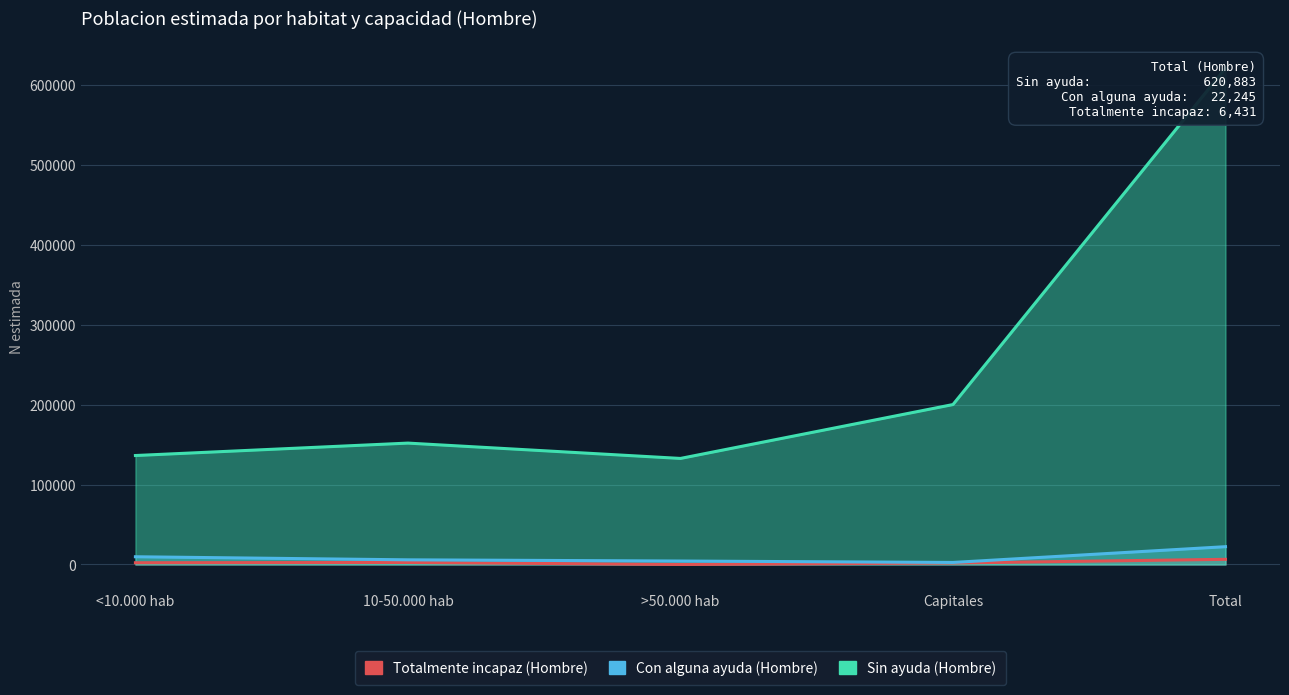

What is the difference between the highest and lowest values at <10.000 hab?

134157